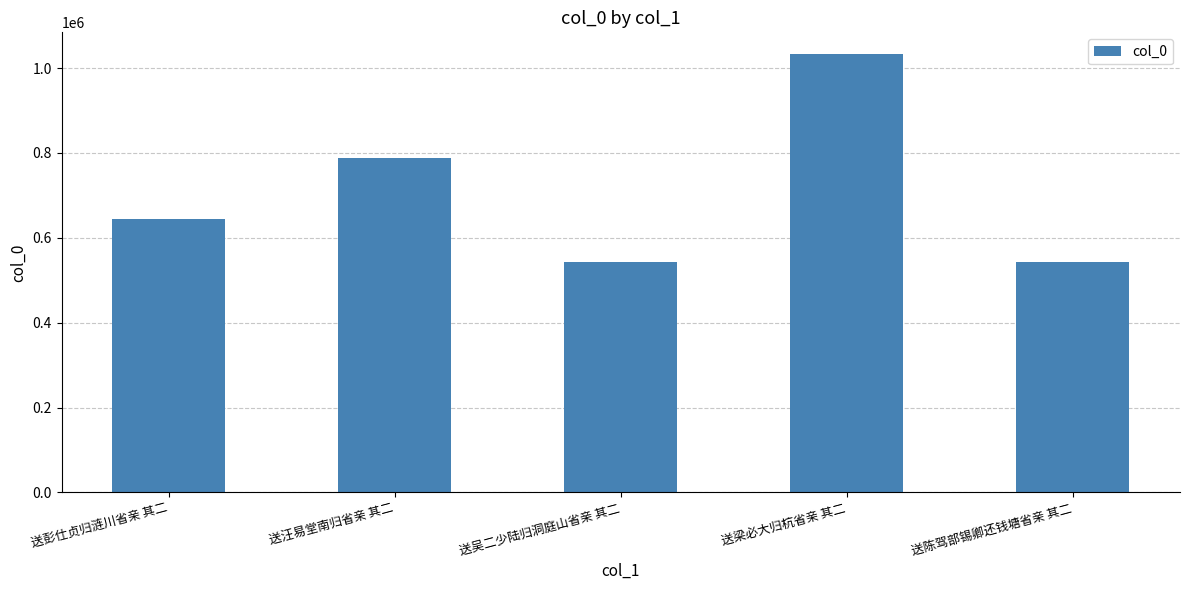

The chart shows a value of 313406 at 送吴二少陆归洞庭山省亲 其二. True or false?

False